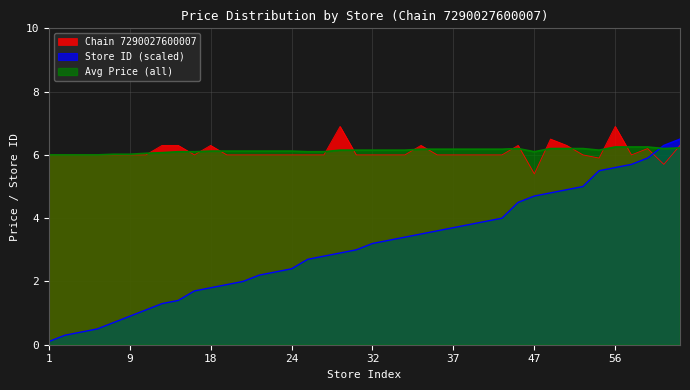

How many times do Chain 7290027600007 and Avg Price (all) cross each other?

15